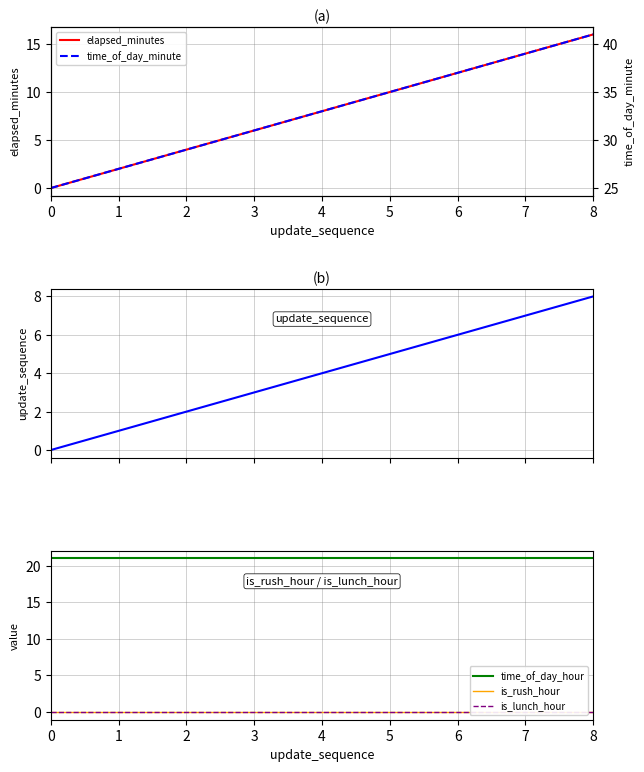

What is the value of the update_sequence point at the 4th from the left?

3